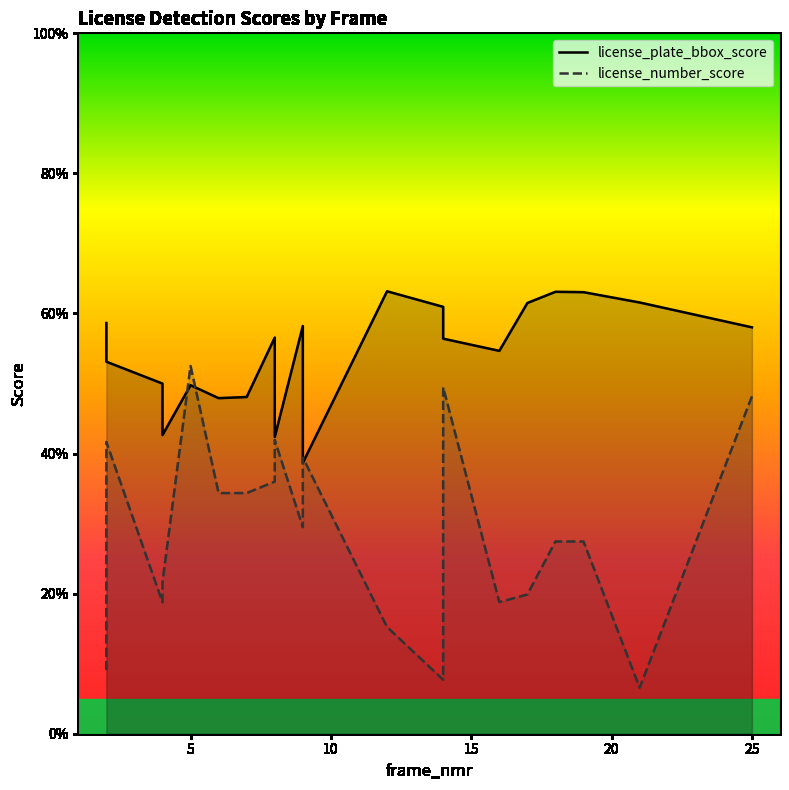

What is the value of the license_plate_bbox_score point at the 13th from the left?

0.6